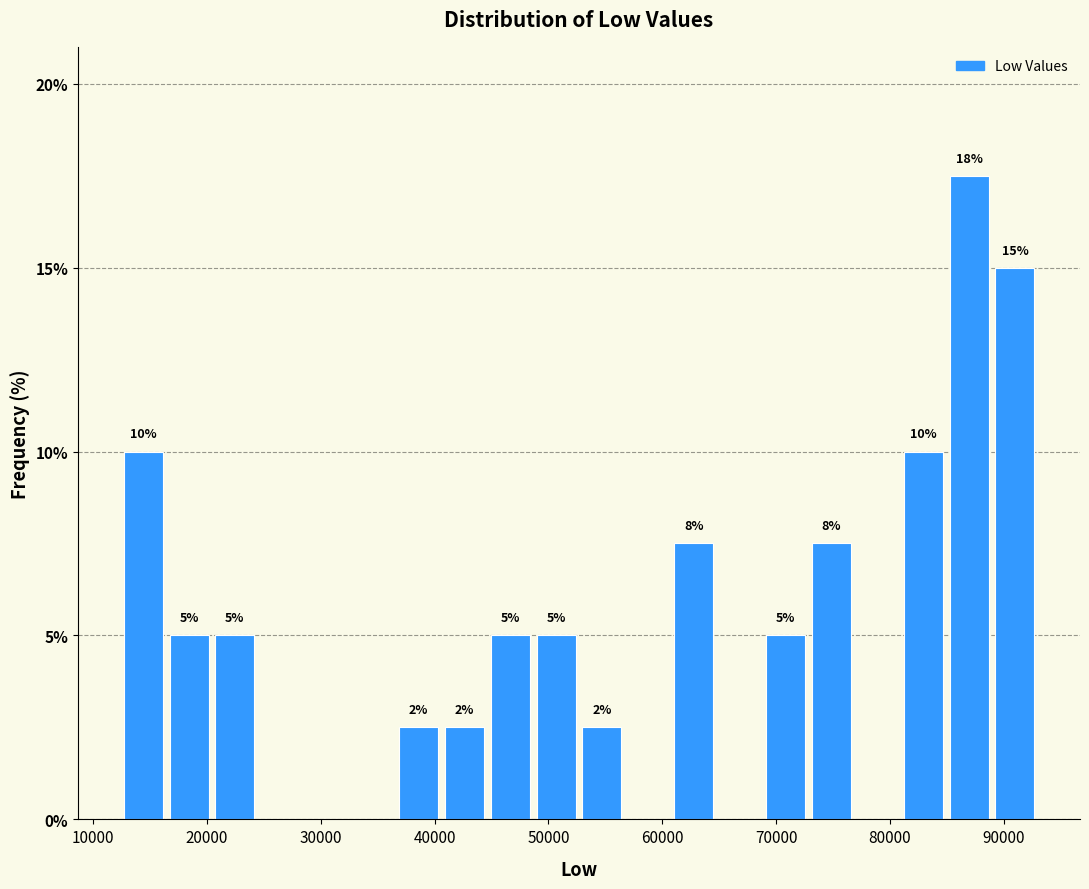

Over which range of the x-axis is the bar tallest?

85000 to 89000